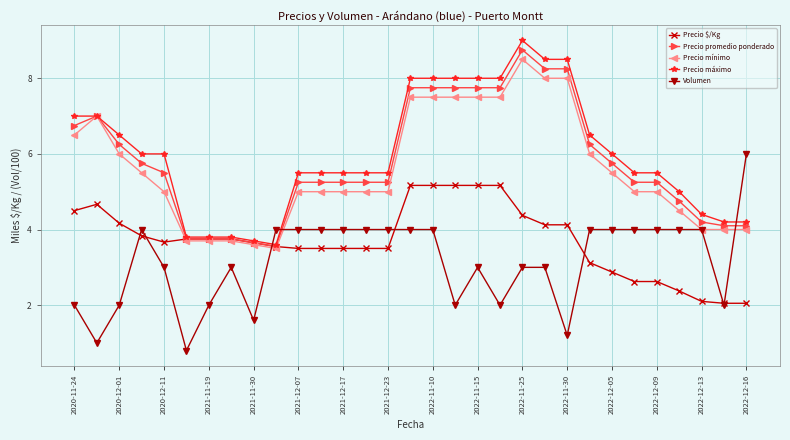

What is the value of the Precio mínimo point at the 9th from the left?

3.6